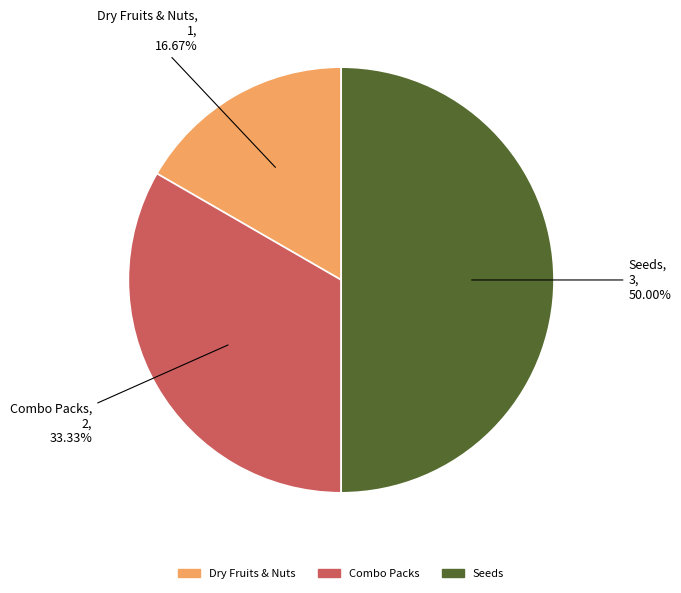

Which category has the smallest portion of the pie?

Dry Fruits & Nuts